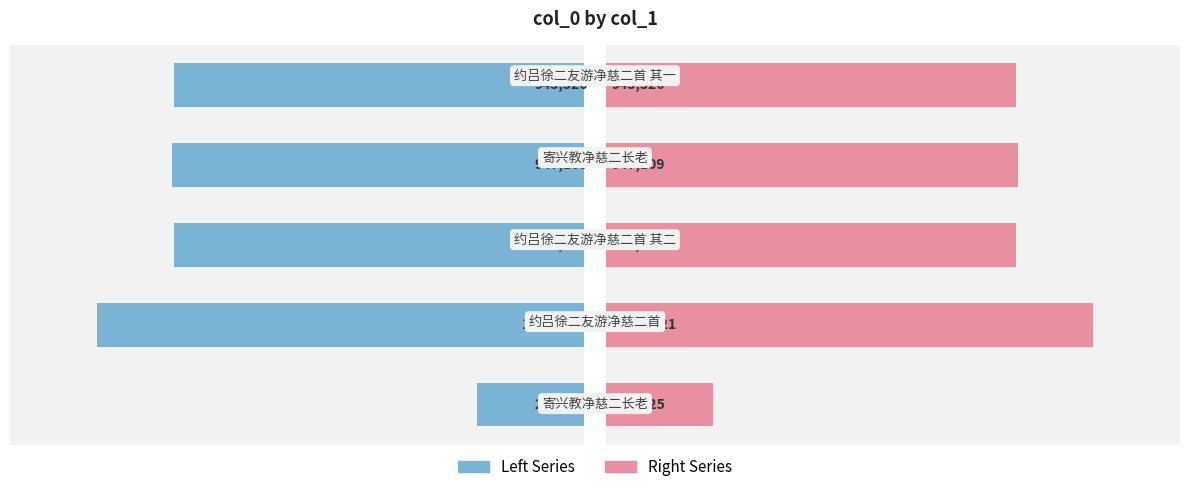

The col_0 (right) series shows 449989 at 0.8. True or false?

False